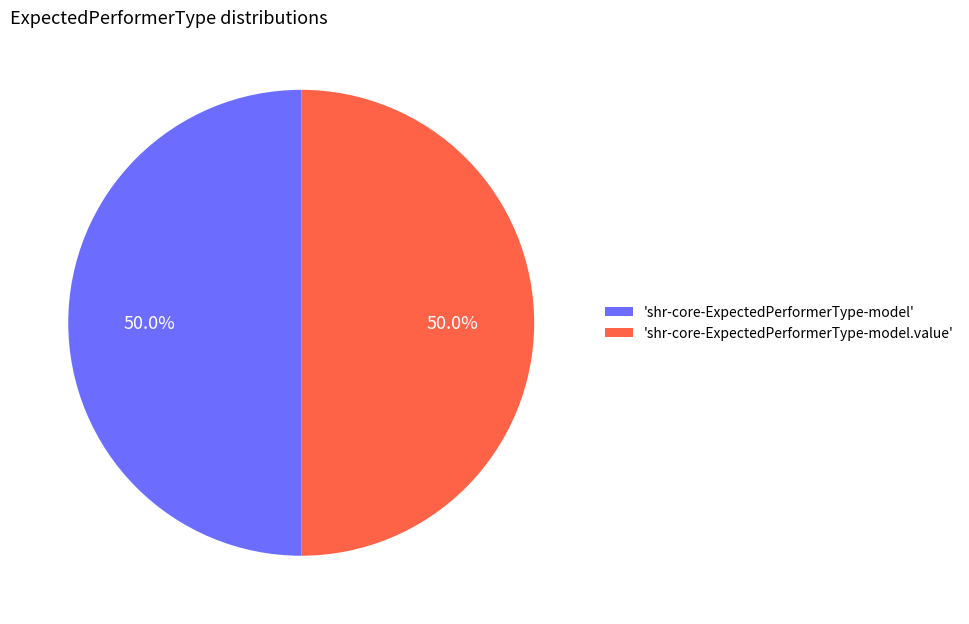

What percentage do 'shr-core-ExpectedPerformerType-model' and 'shr-core-ExpectedPerformerType-model.value' together represent?

100.0%